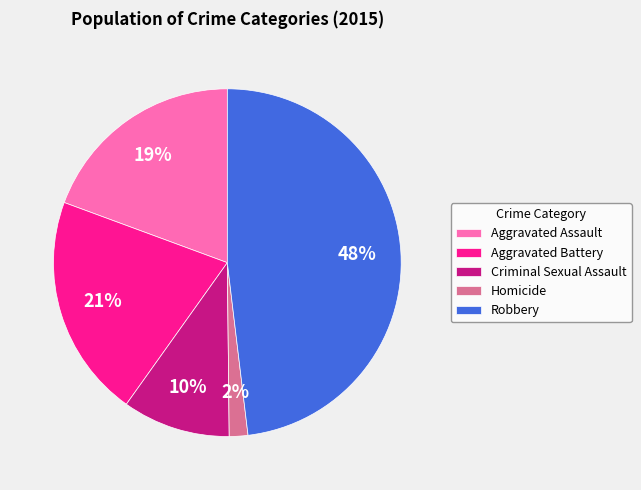

True or false: Criminal Sexual Assault accounts for 10% of the total.

True